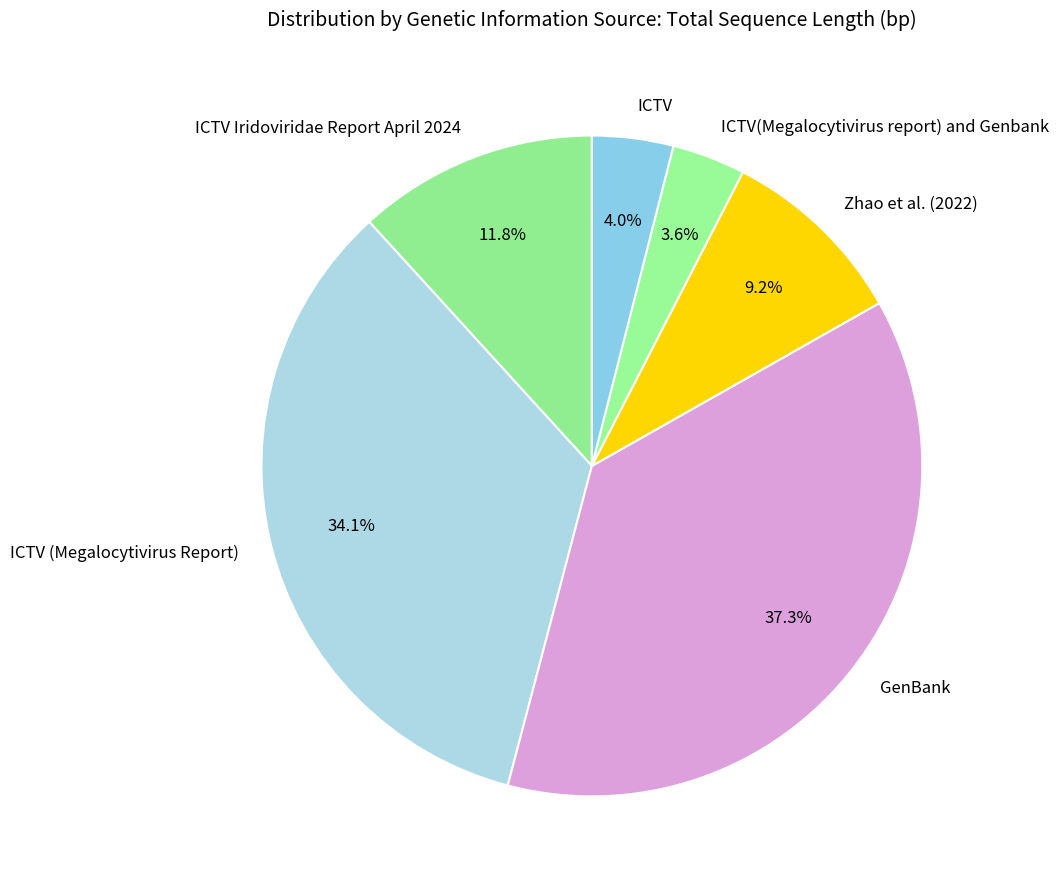

How many segments does this pie chart have?

6